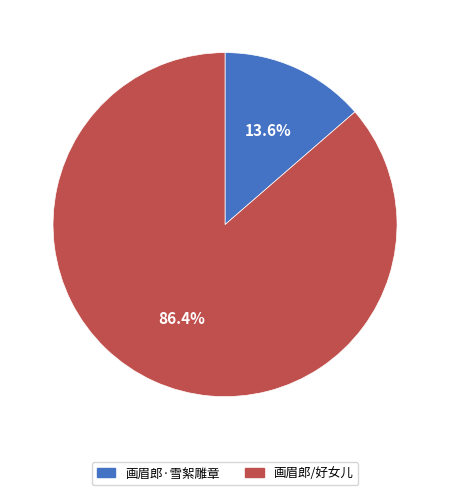

What percentage is the 画眉郎/好女儿 slice, to the nearest percent?

86%